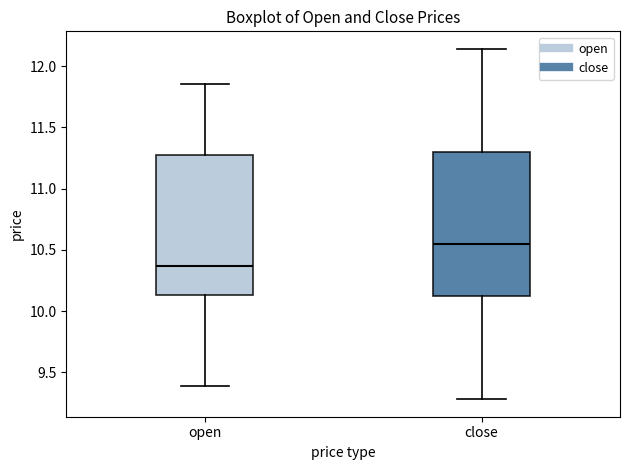

Reading left to right, transcribe this box plot: for each box, give where its median line is, the range the box spans, and where its two whiskers end, as read against the y-axis. The values are not printed on the chart, so give them approximately, as read against the axis.

open: median 10.35, box 10.15 to 11.25, whiskers 9.40 to 11.85
close: median 10.55, box 10.10 to 11.30, whiskers 9.30 to 12.15